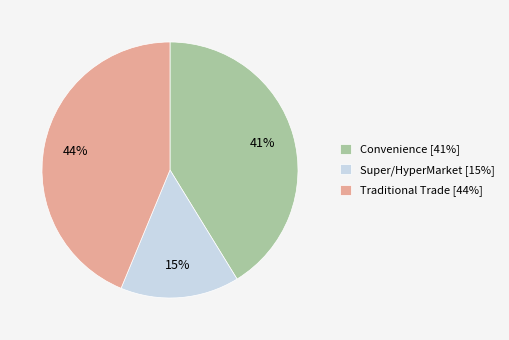

How many slices are in this pie chart?

3